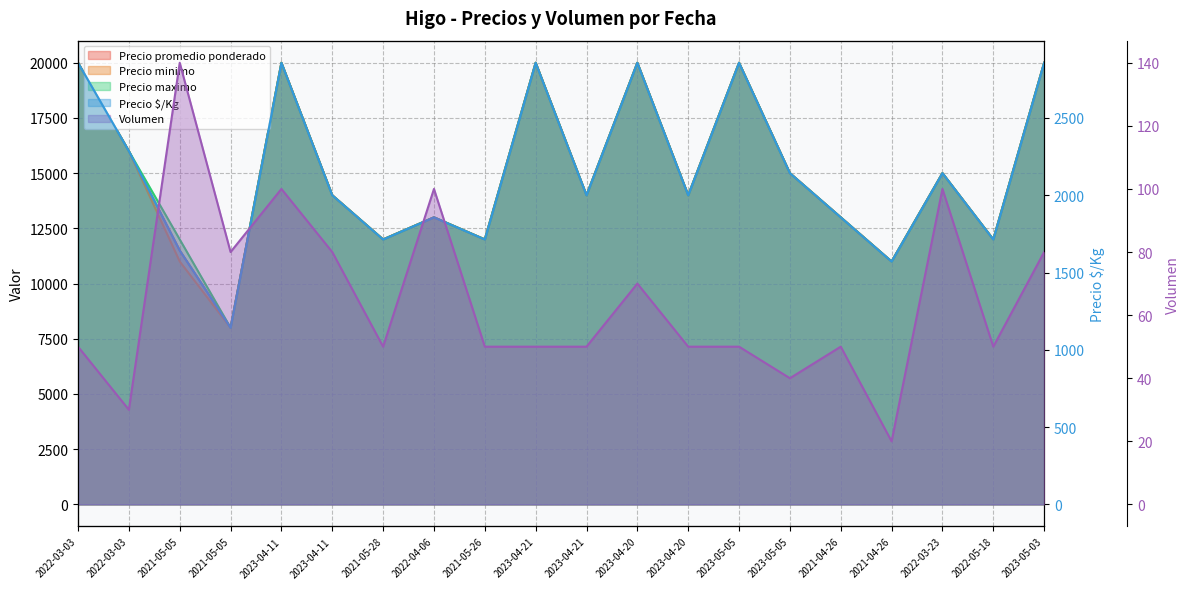

How many interior local peaks does the Precio minimo series have?

6